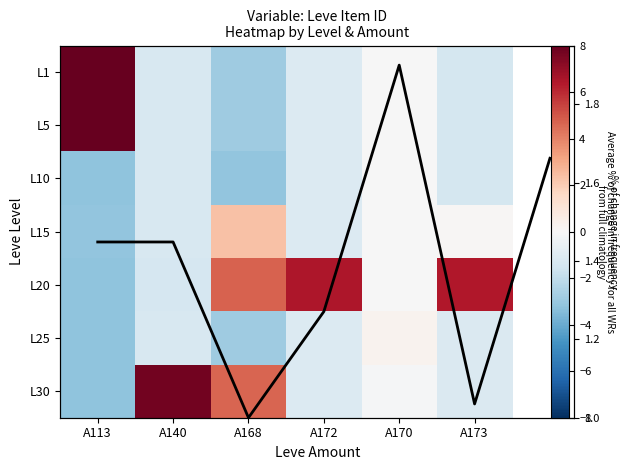

Between A113 and A140, which series saw the biggest shift?

L30